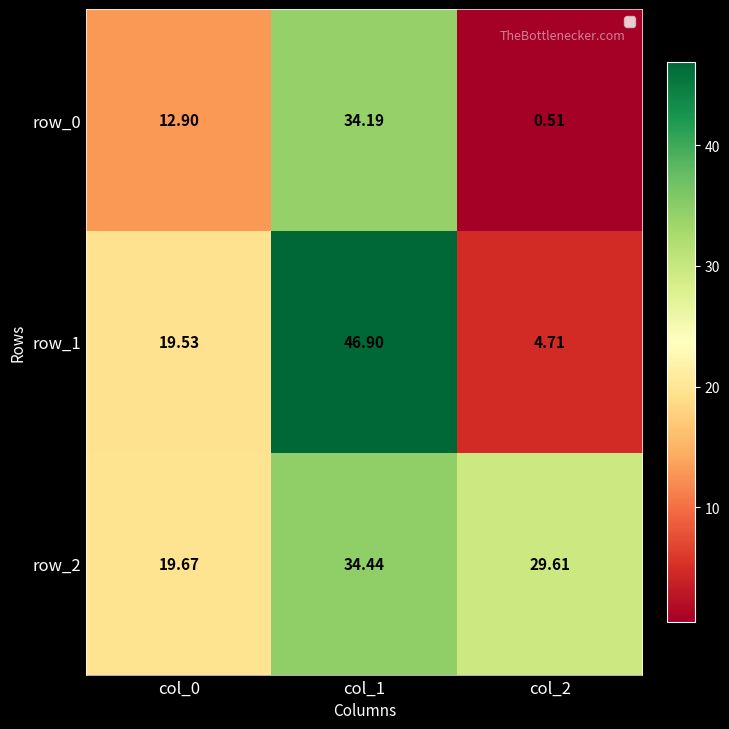

Is the value of row_2 at col_2 greater than the value of row_0 at col_0?

Yes